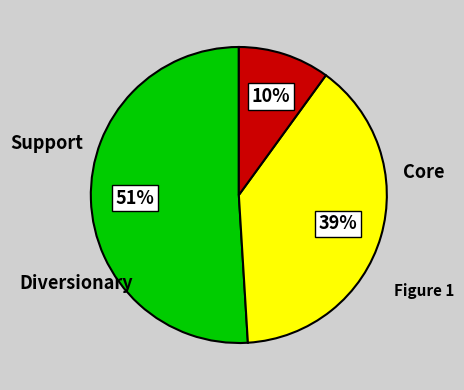

How many slices are in this pie chart?

3